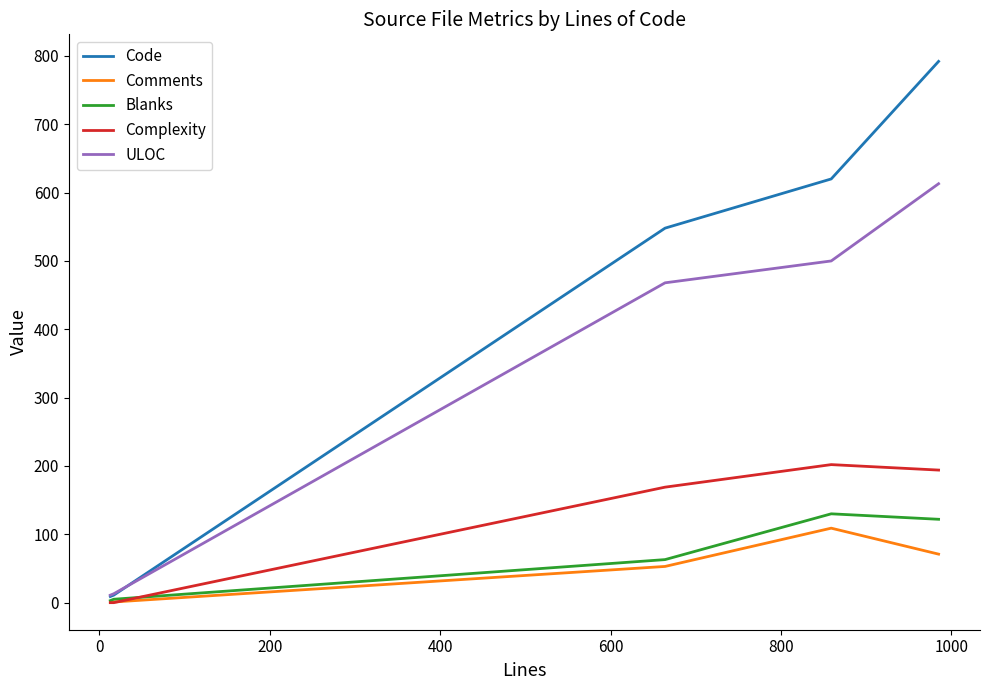

Which series has the widest spread of values?

Code